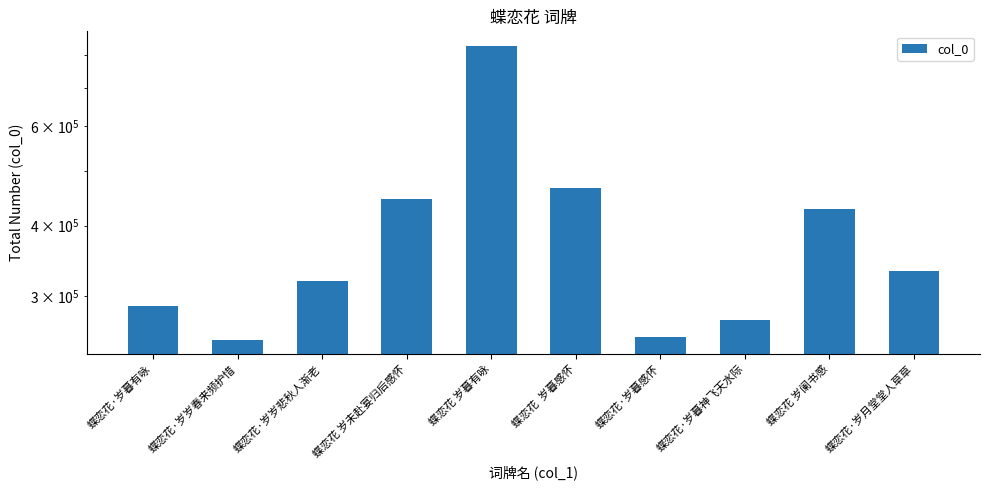

The value at 蝶恋花 岁阑书感 is 192229. True or false?

False